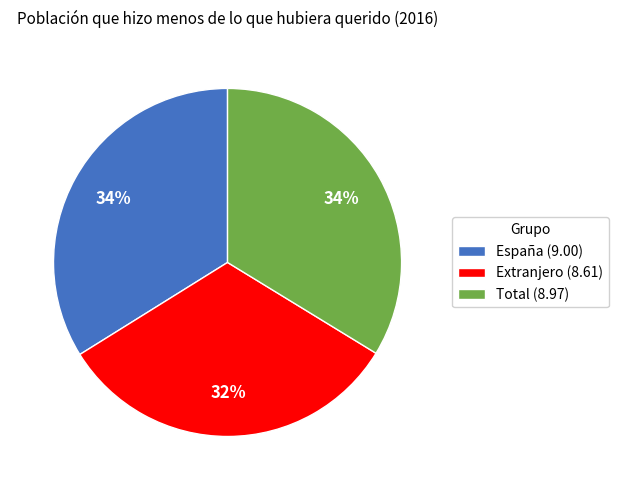

Does Total represent more than half of the total?

No